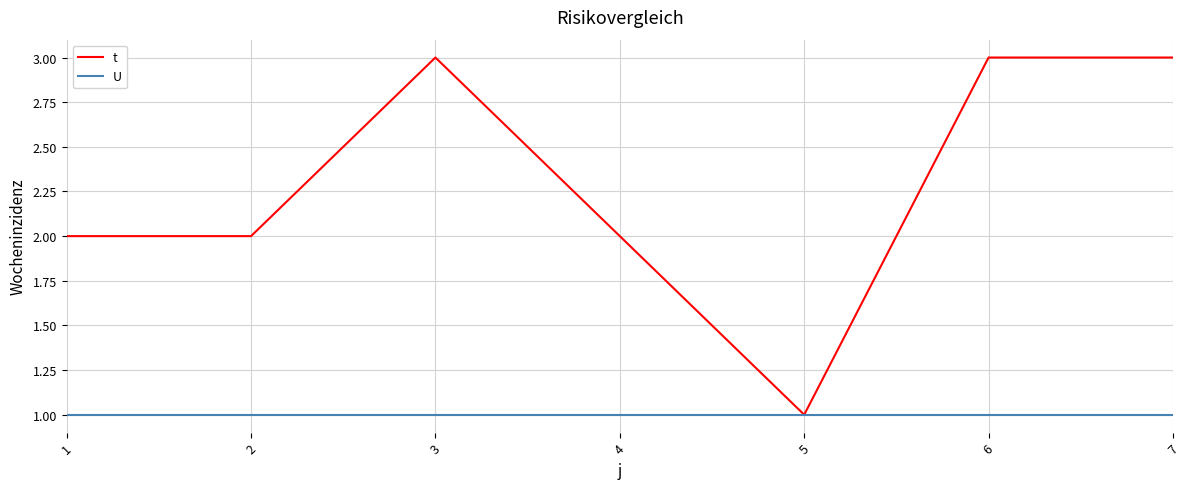

Between 1 and 6, which series saw the biggest shift?

t